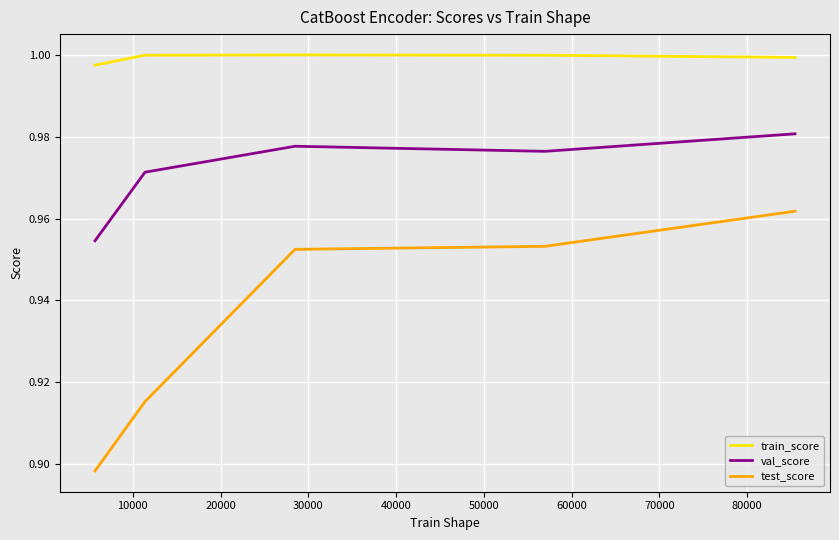

Does the chart have visible grid lines?

Yes